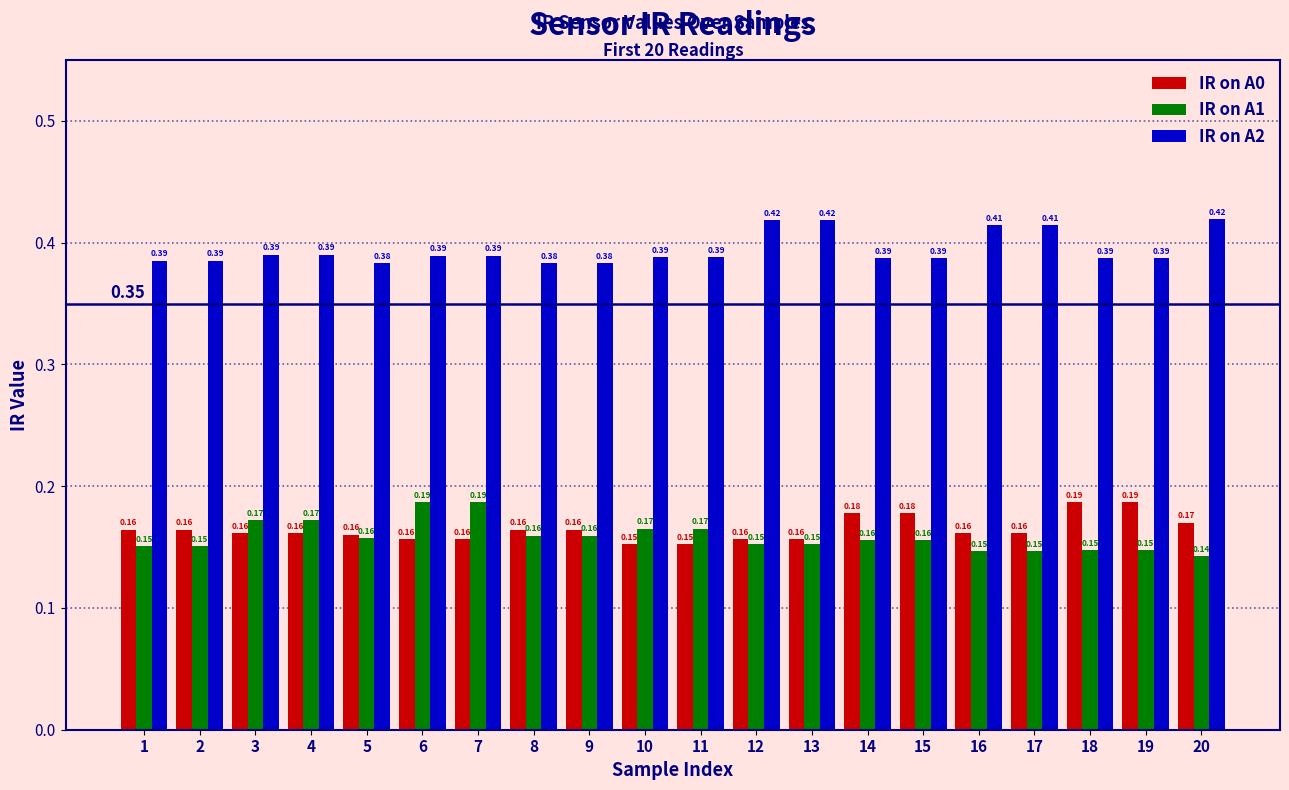

Between 1 and 19, which series saw the biggest shift?

IR on A0